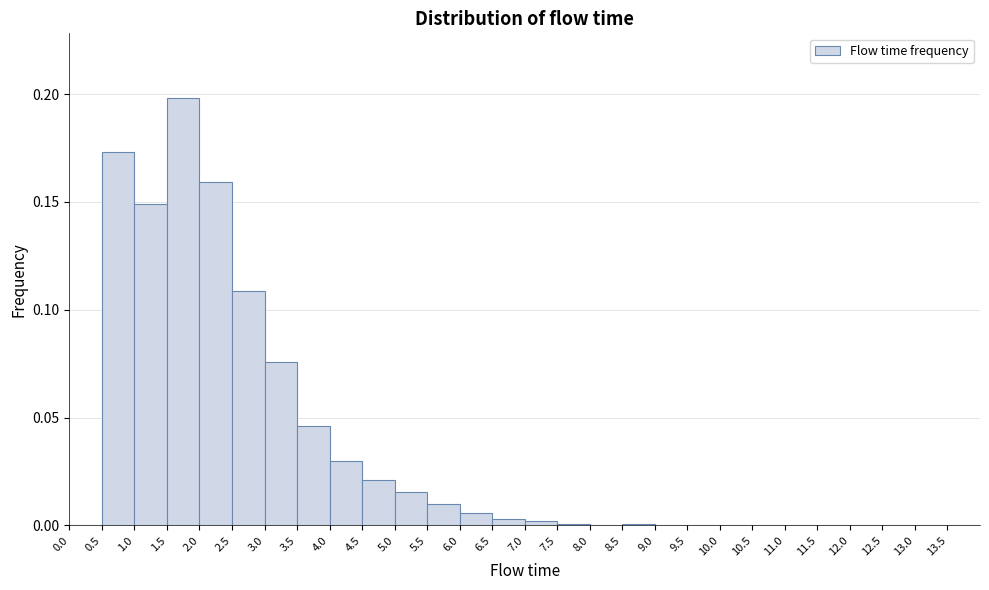

Reading left to right, transcribe this chart: for each bar, give the range it covers on the x-axis and its height. The values are not printed on the chart, so give them approximately, as read against the axis.

0.0 to 0.5: 0
0.5 to 1.0: 0.175
1.0 to 1.5: 0.150
1.5 to 2.0: 0.200
2.0 to 2.5: 0.160
2.5 to 3.0: 0.110
3.0 to 3.5: 0.075
3.5 to 4.0: 0.045
4.0 to 4.5: 0.030
4.5 to 5.0: 0.020
5.0 to 5.5: 0.015
5.5 to 6.0: 0.010
6.0 to 6.5: 0.005
6.5 to 7.0: under 0.005
7.0 to 7.5: under 0.005
7.5 to 8.0: under 0.005
8.0 to 8.5: under 0.005
8.5 to 9.0: under 0.005
9.0 to 9.5: under 0.005
9.5 to 10.0: under 0.005
10.0 to 10.5: under 0.005
10.5 to 11.0: under 0.005
11.0 to 11.5: 0
11.5 to 12.0: under 0.005
12.0 to 12.5: under 0.005
12.5 to 13.0: under 0.005
13.0 to 13.5: 0
13.5 to 14.0: 0